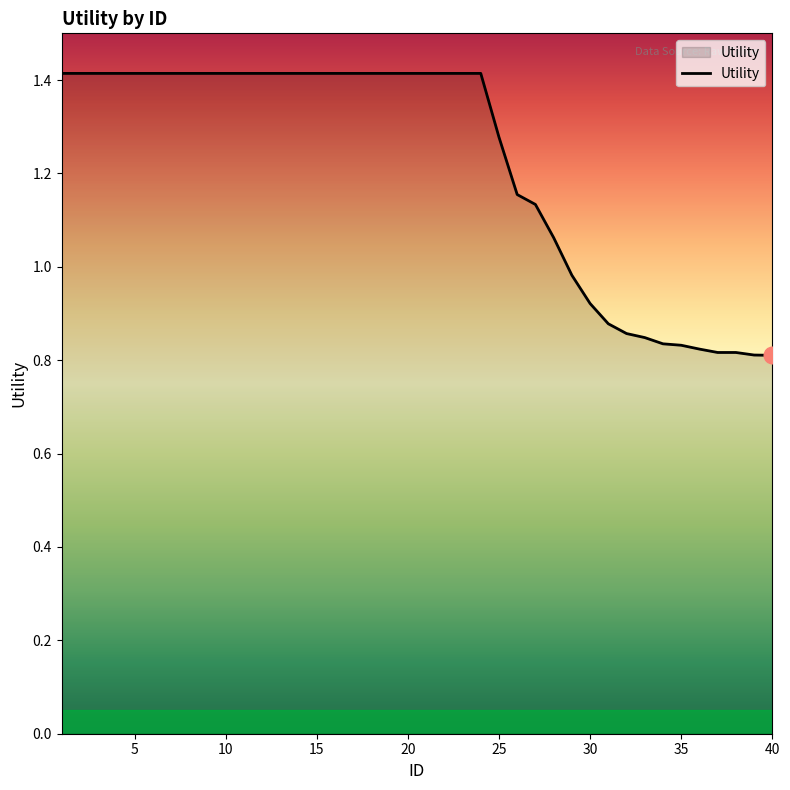

What is the greatest value displayed?

1.4